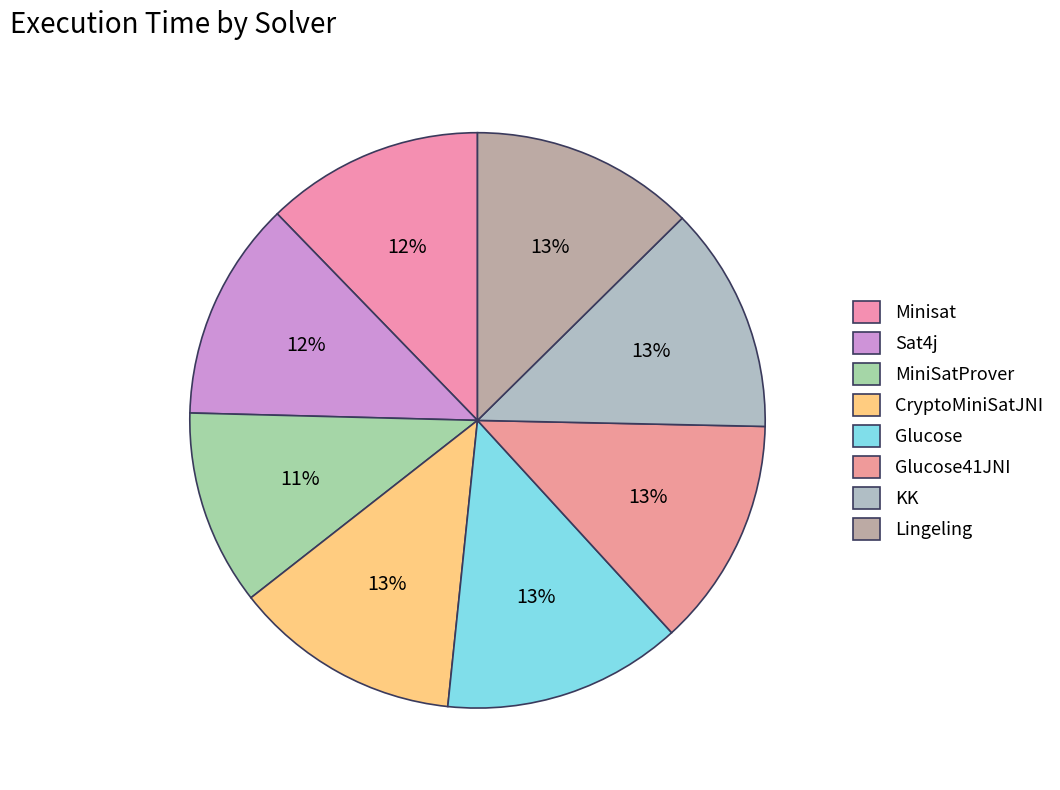

What percentage is the Glucose41JNI slice, to the nearest percent?

13%